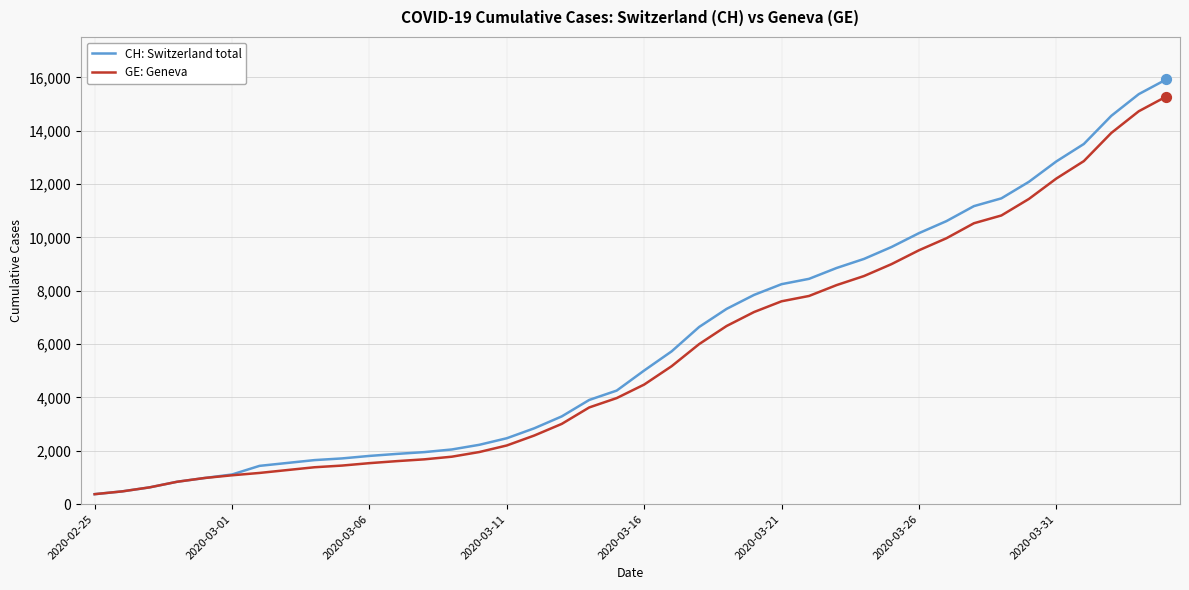

At how many categories does at least one series exceed 9434?

11